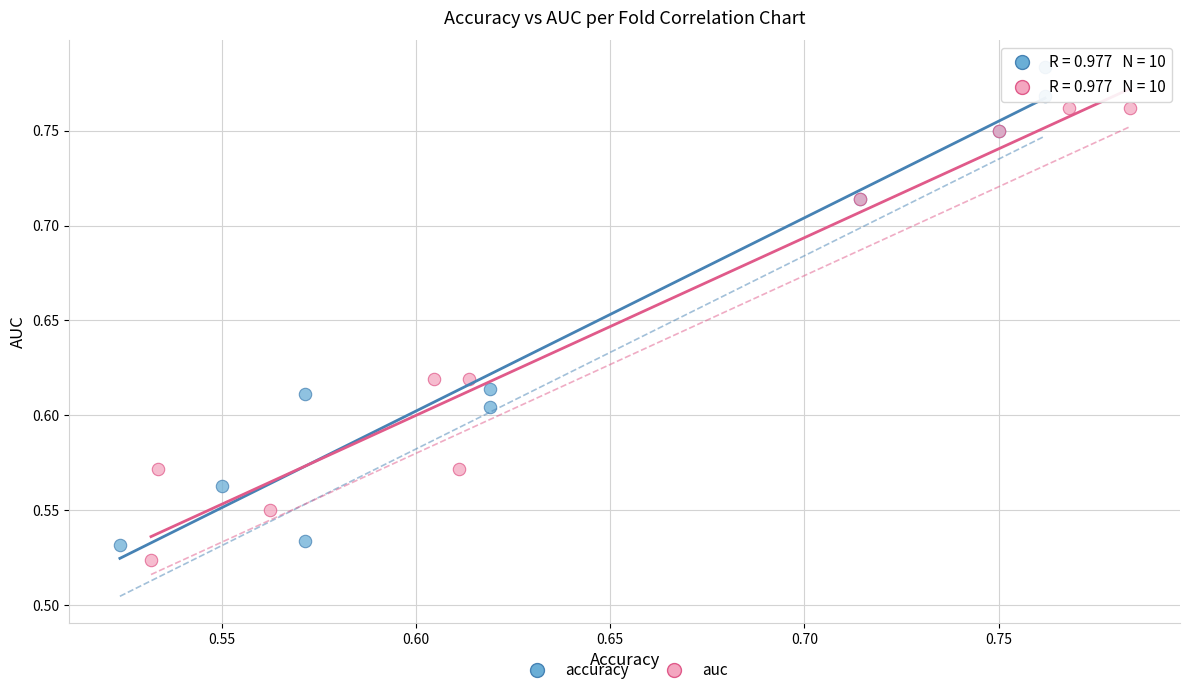

Which series contains the highest Y value?

accuracy